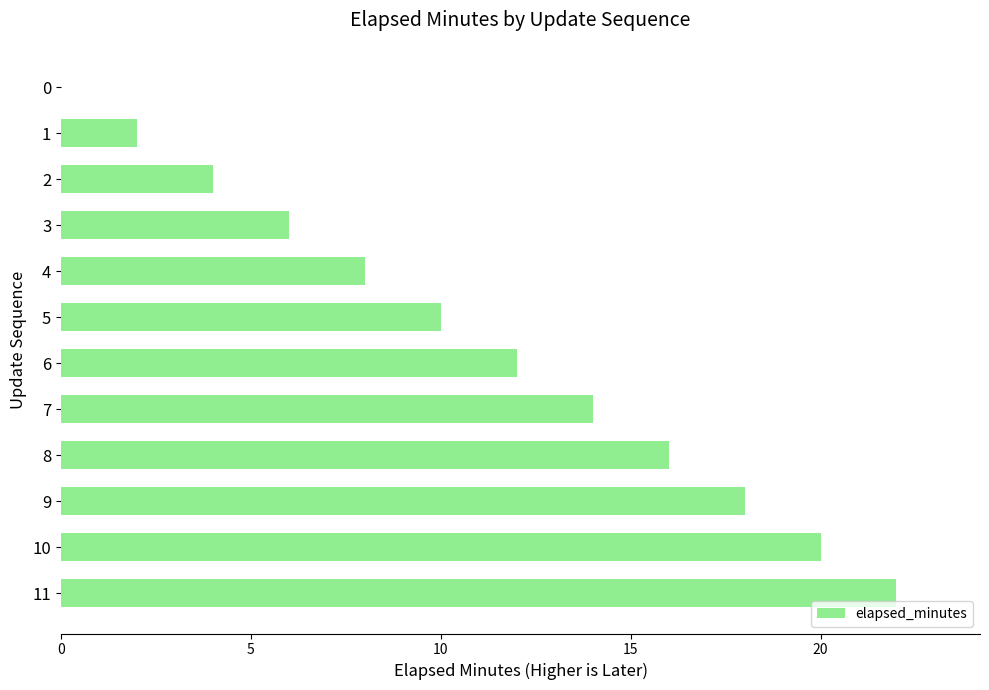

Approximately how many times larger is the value at 11 compared to 10?

1.1